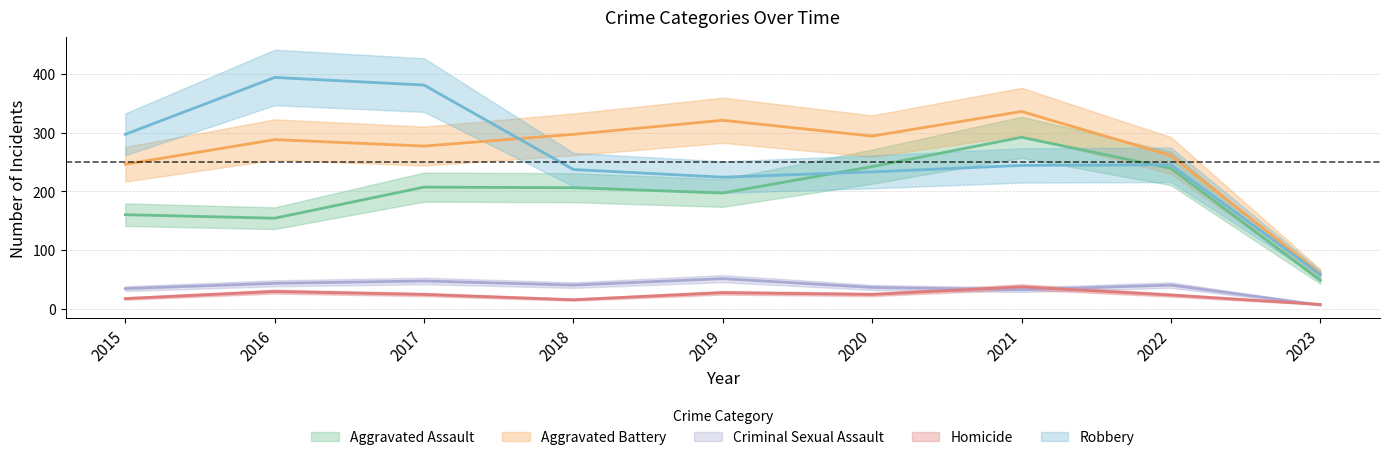

Between 2017 and 2016, which is larger?

2017